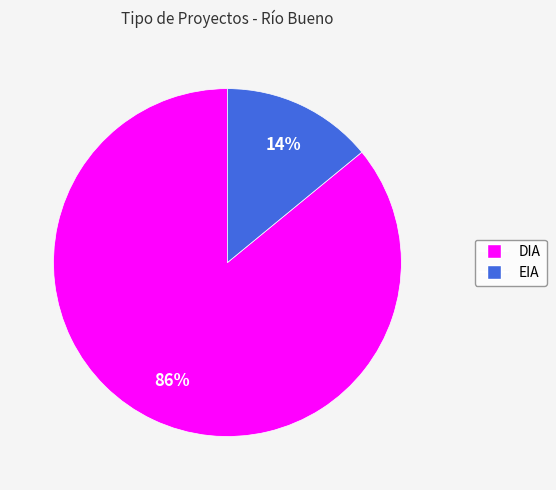

Which category accounts for the majority?

DIA